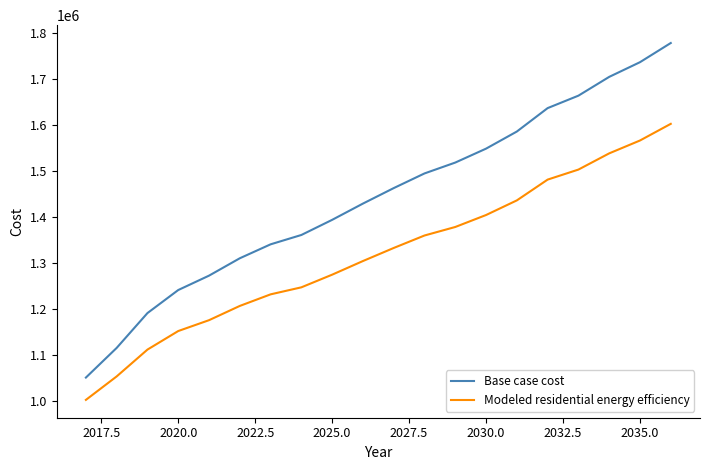

List the series in order of their overall mean, lowest first.

Modeled residential energy efficiency, Base case cost